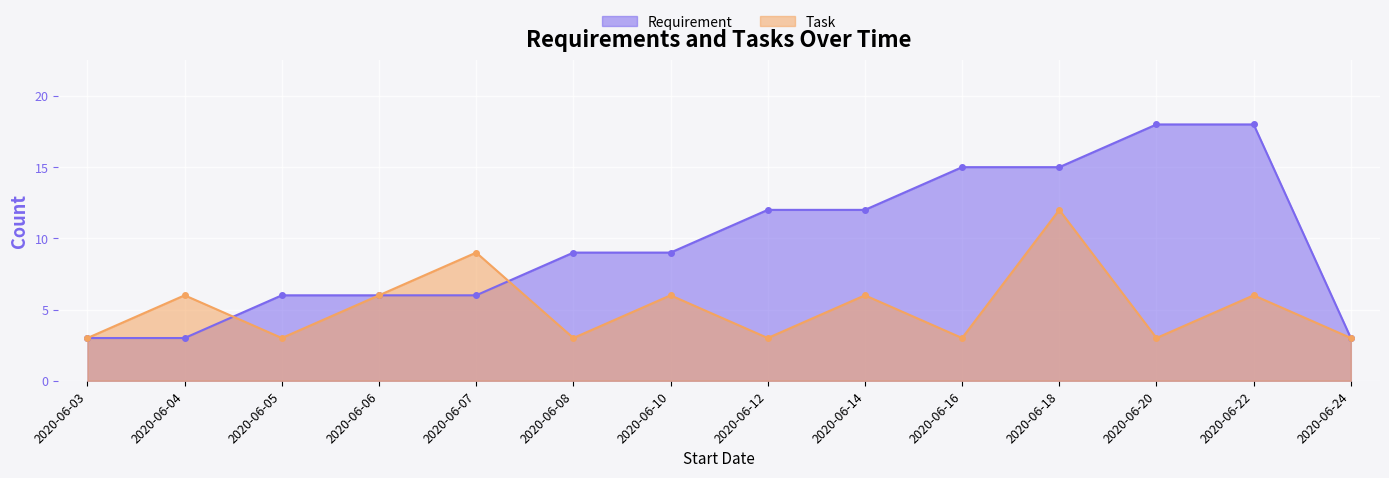

How many data points does each series have?

14